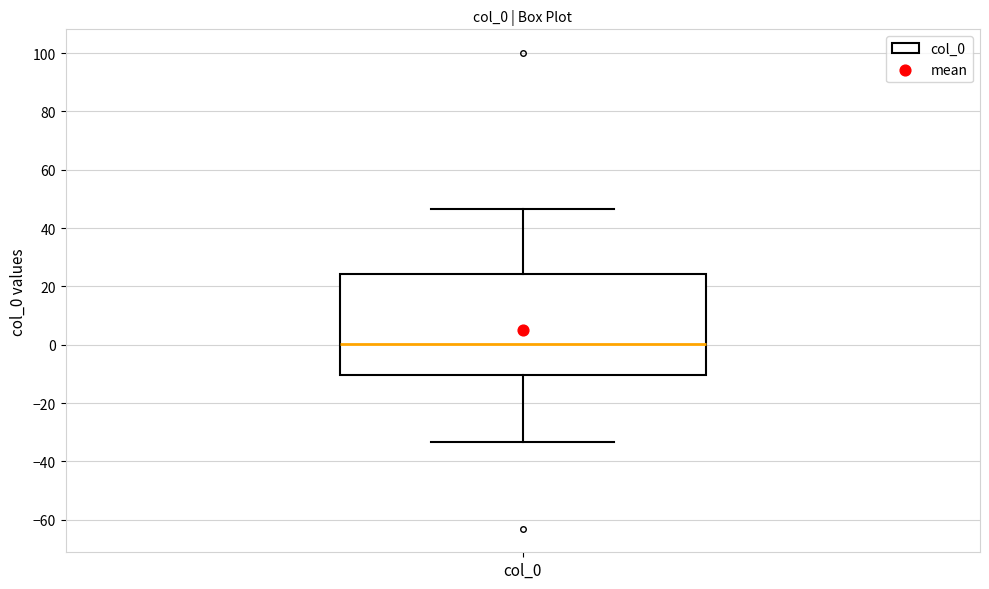

Read this box plot against the y-axis: the position of the median line, the range covered by the box, and the ends of both whiskers. The values are not printed on the chart, so give them approximately, as read against the axis.

median 0, box -10 to 24, whiskers -34 to 46